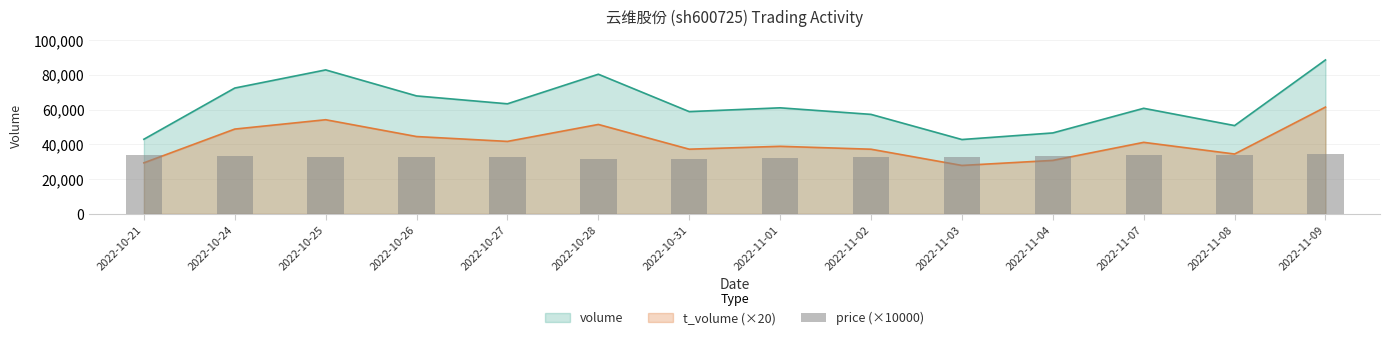

The chart shows a value of 33100 at 2022-10-24. True or false?

True